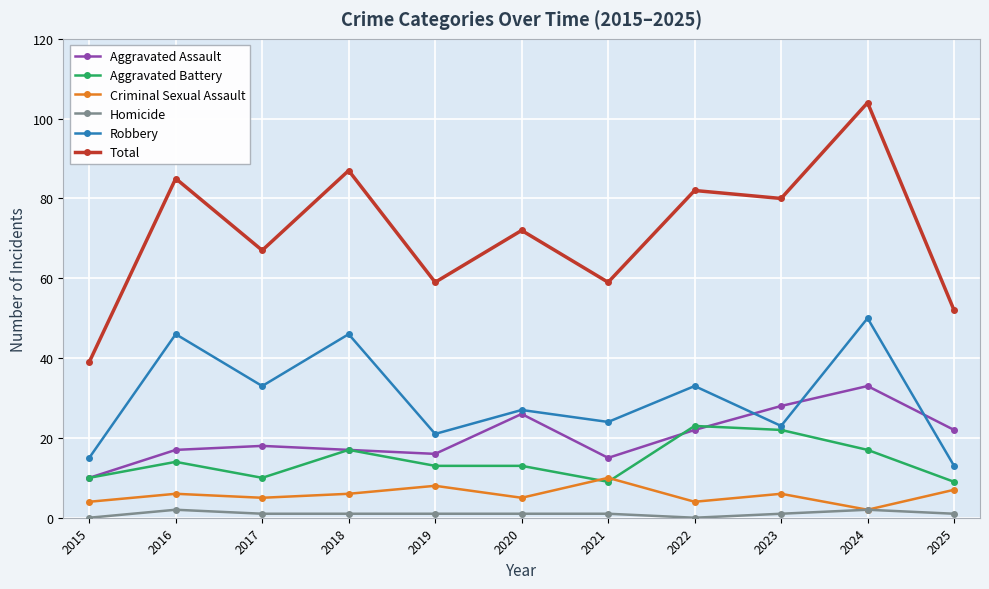

What is the difference between the highest and lowest values at 2020?

71